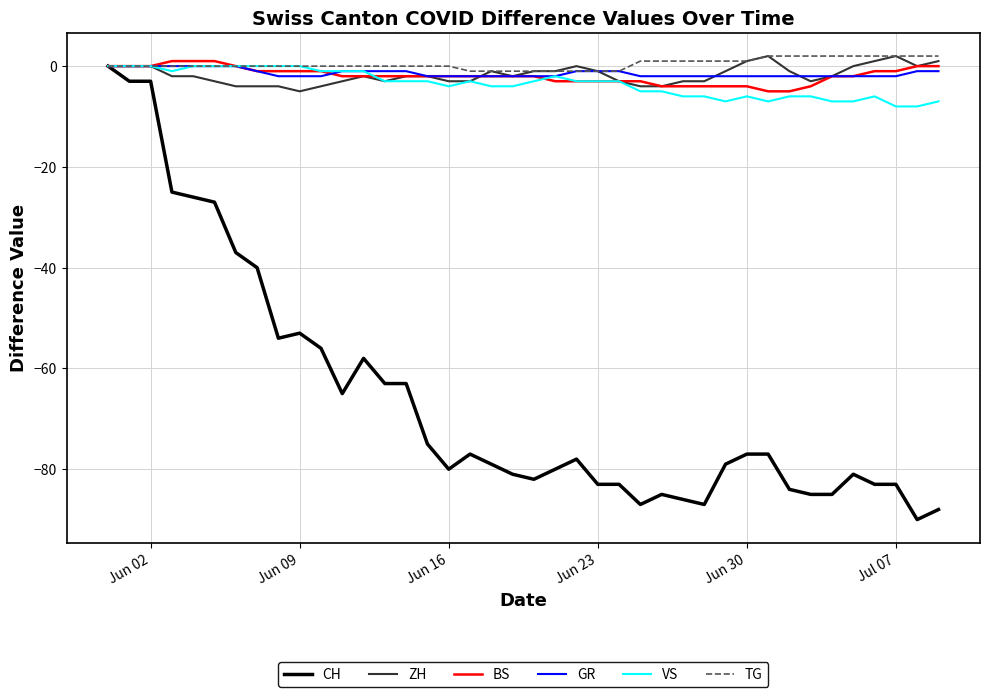

True or false: VS has more than 2 points higher than both neighbors.

True